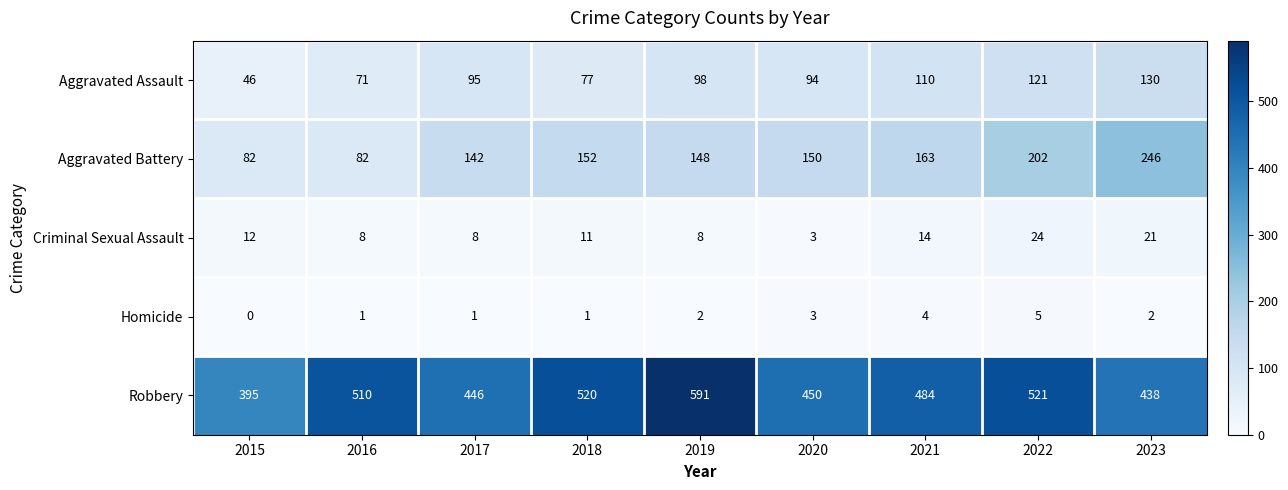

What is the approximate value of Robbery at 2020, to the nearest 10?

450